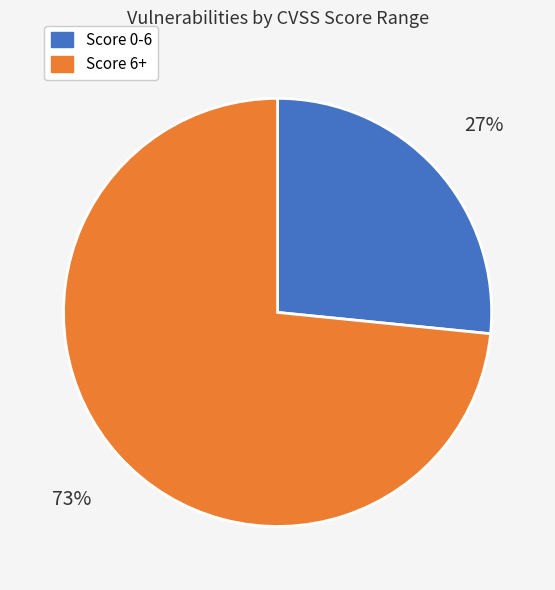

Between Score 6+ and Score 0-6, which is larger?

Score 6+